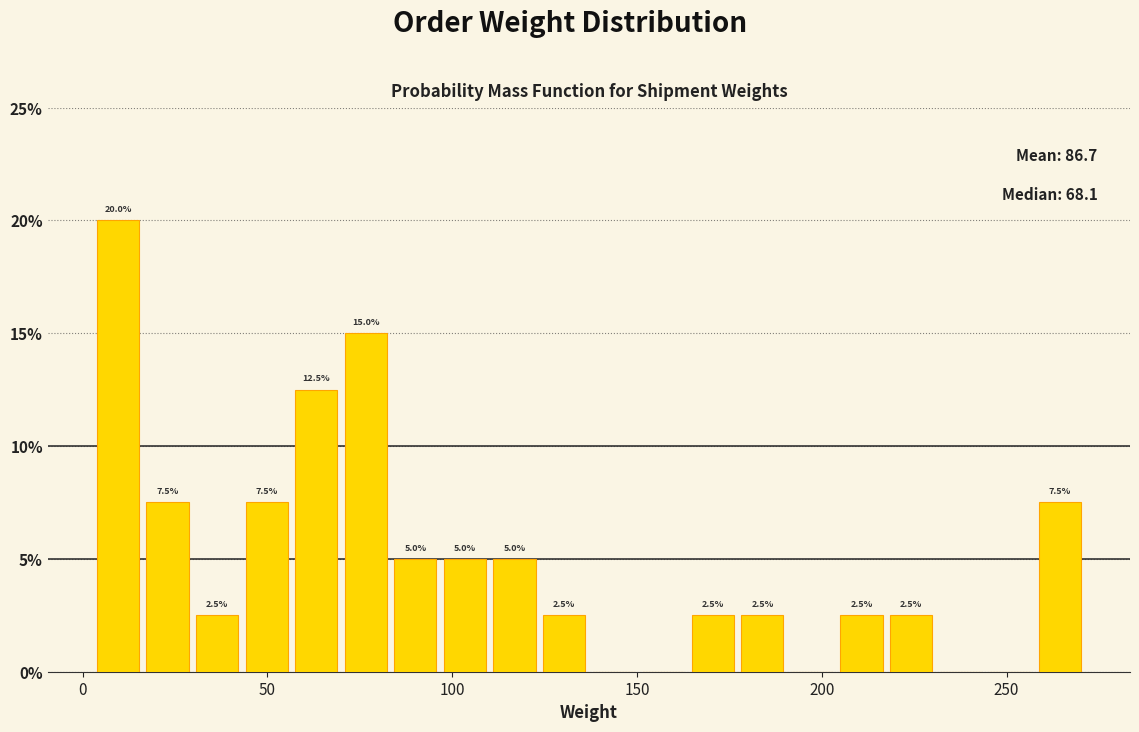

Around what value on the x-axis is the tallest bar? Give the approximate position of its centre, as read against the axis.

10